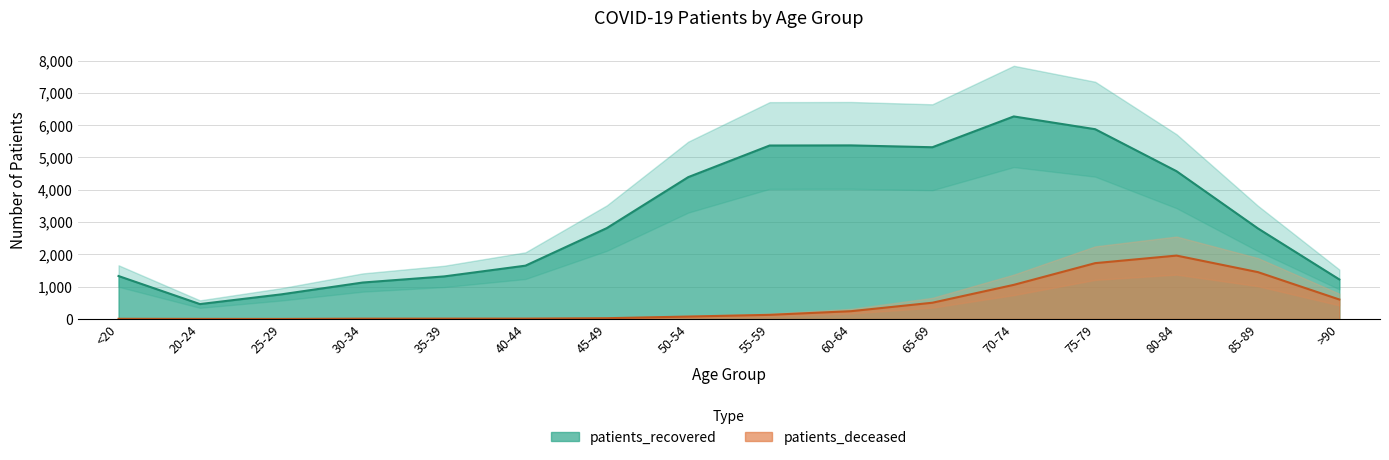

The patients_recovered series shows 9498 at 75-79. True or false?

False